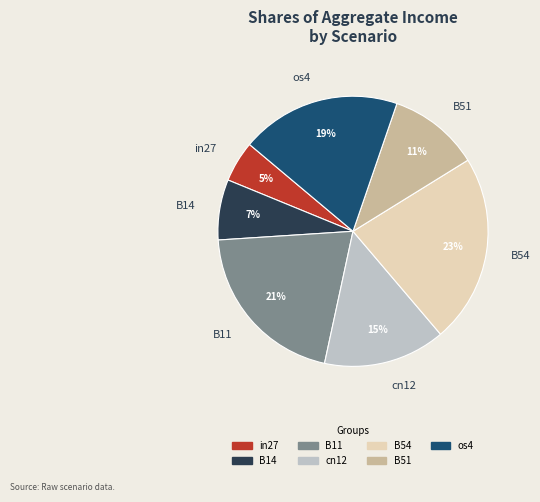

Rank the categories by value from lowest to highest.

in27, B14, B51, cn12, os4, B11, B54